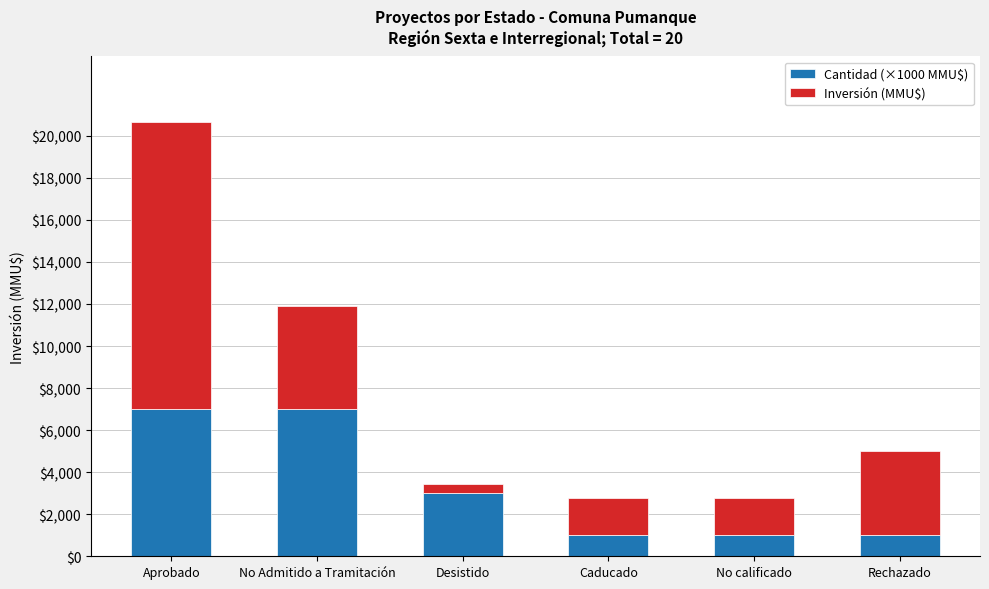

The value of Cantidad (×1000 MMU$) at No Admitido a Tramitación is 7000. True or false?

True